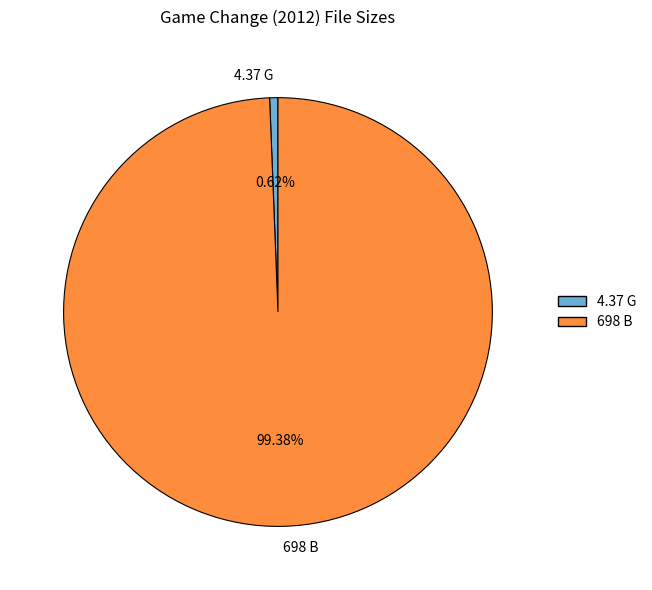

To the nearest percent, what percentage of the pie is 4.37 G?

1%